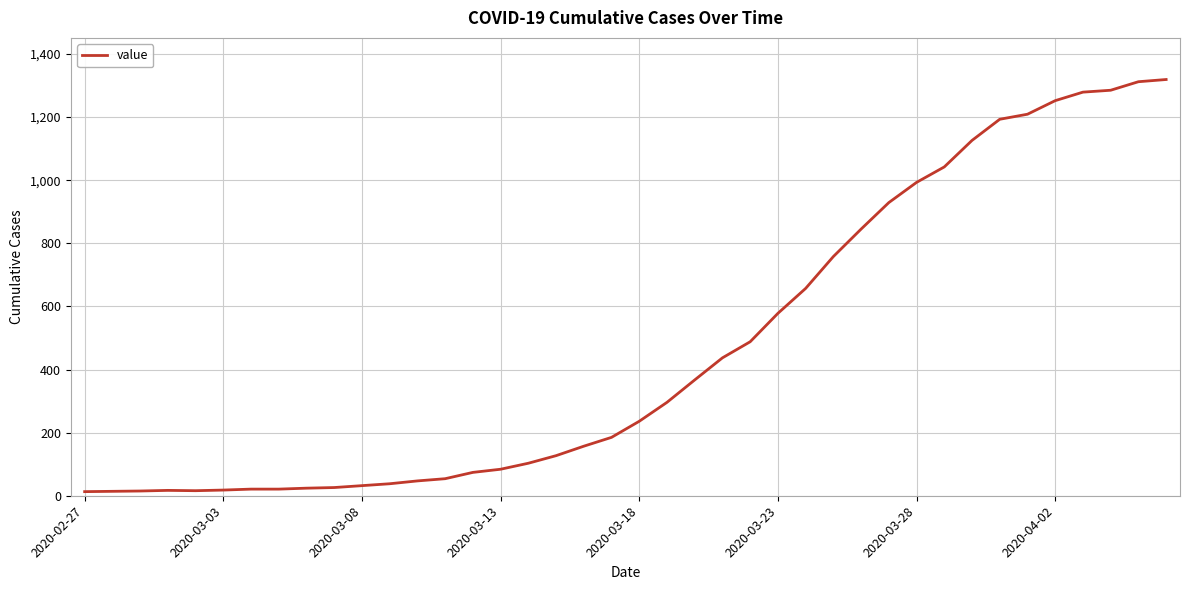

What is the maximum value shown in the chart?

1319